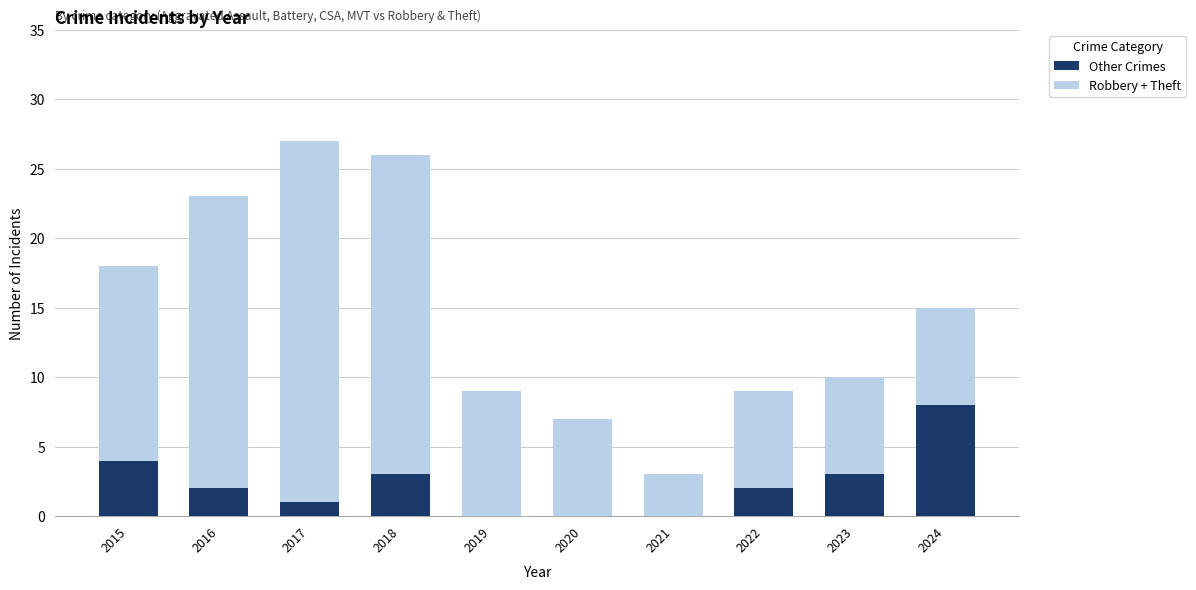

At which label does Other Crimes reach its peak?

2024